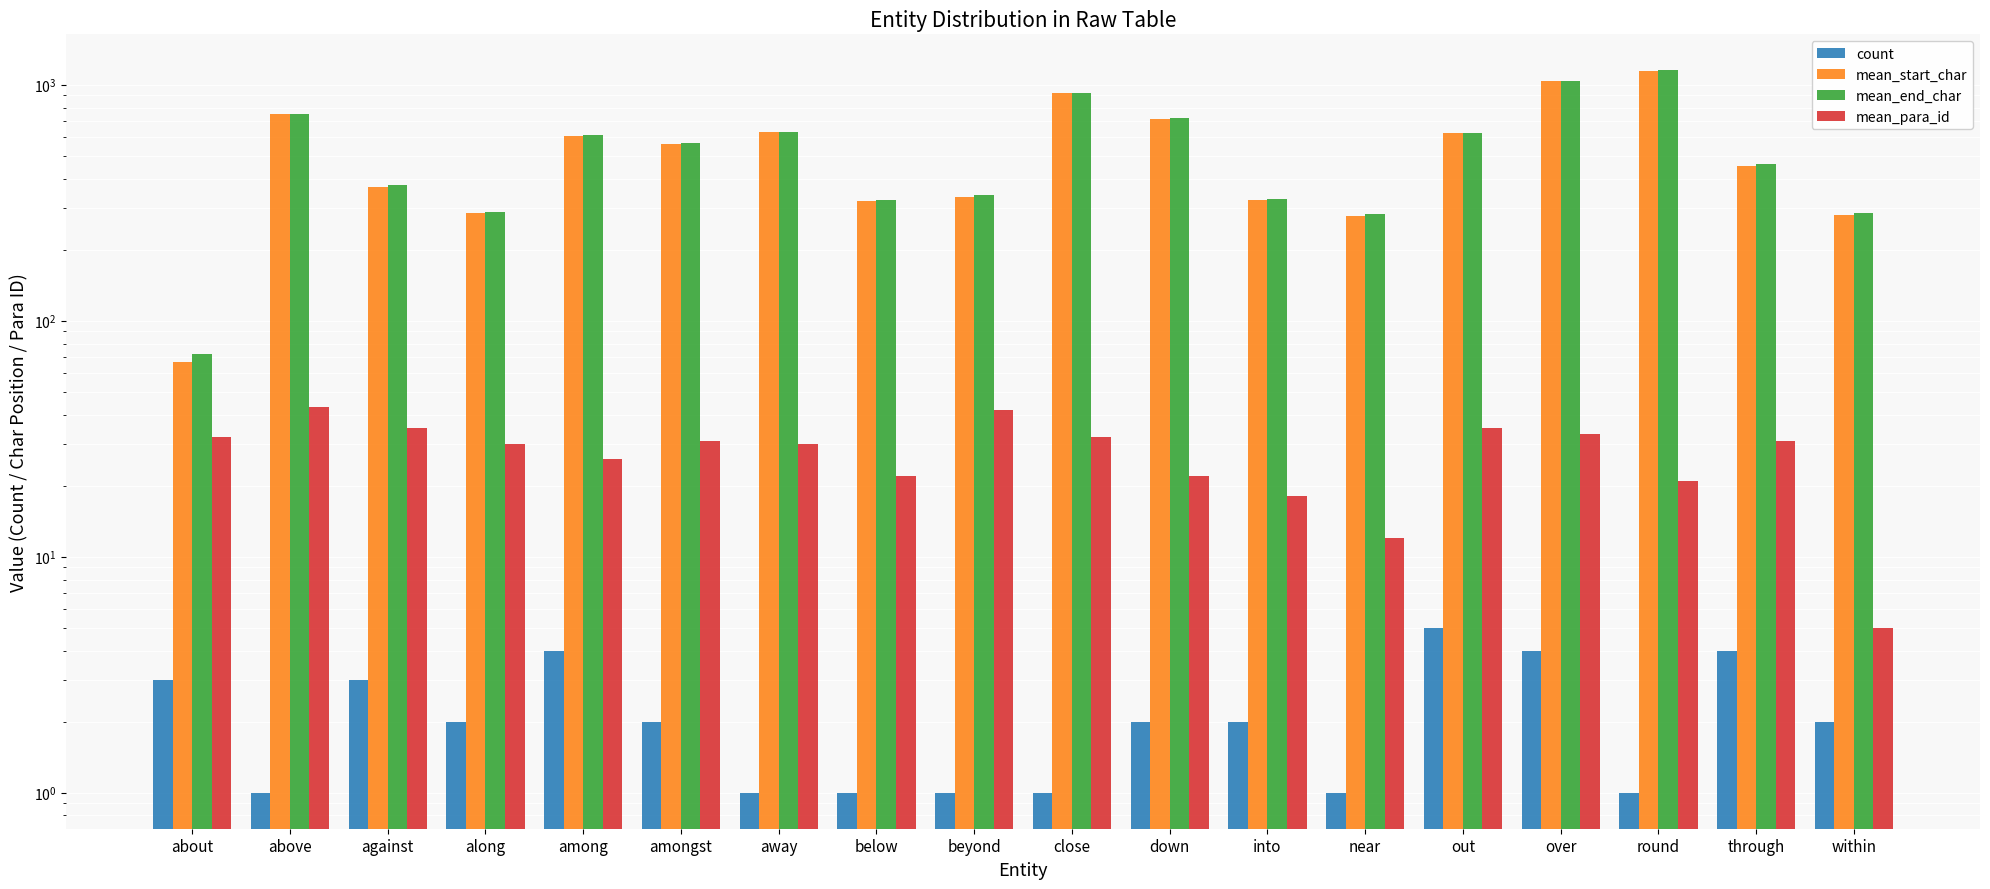

At which category does the chart reach its minimum across all series?

above